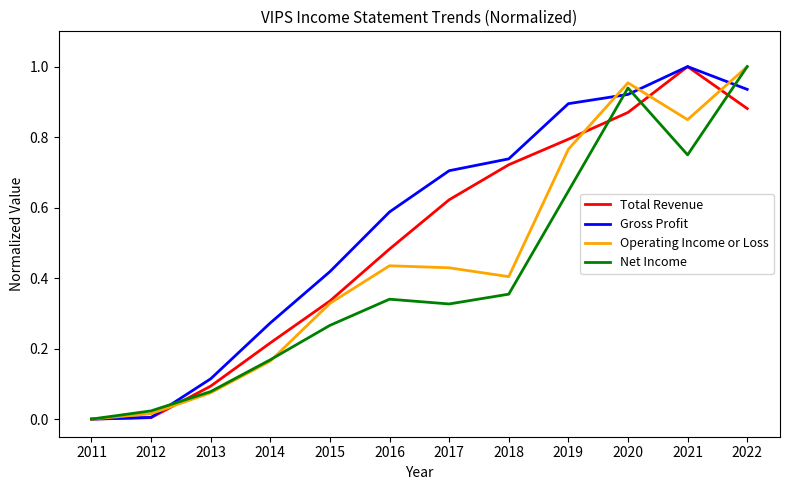

List the series in order of their overall mean, highest first.

Gross Profit, Total Revenue, Operating Income or Loss, Net Income